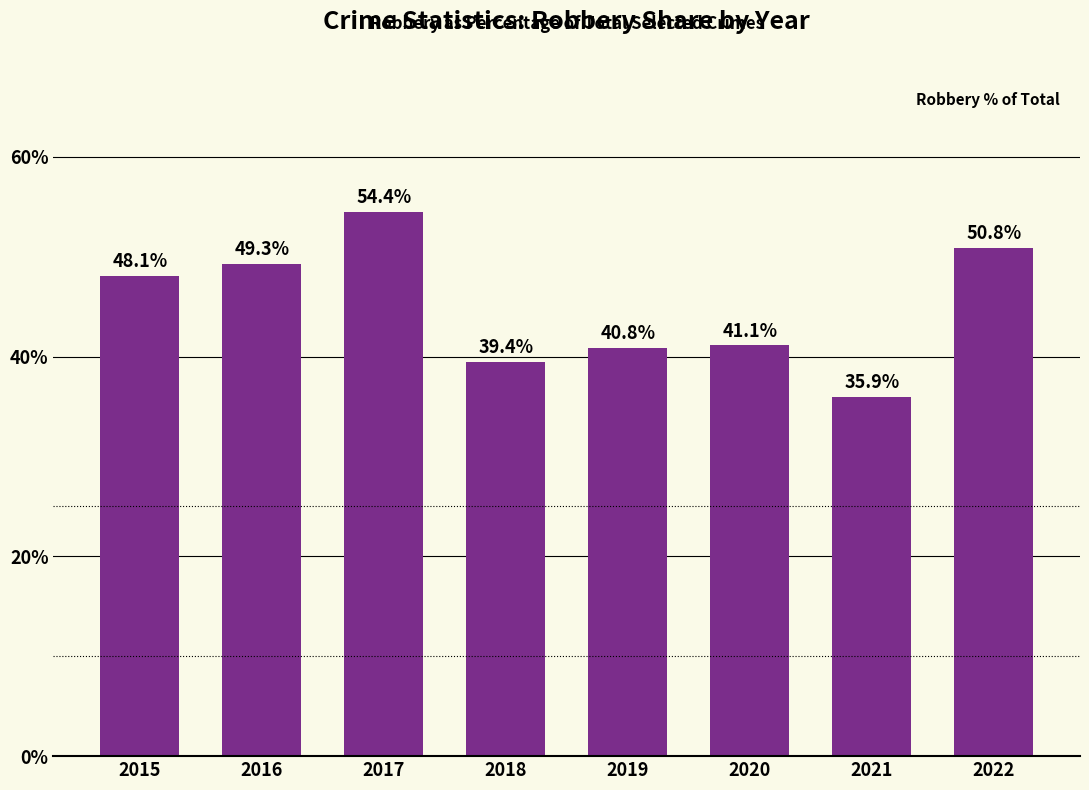

List the labels in order of value, largest first.

2017, 2022, 2016, 2015, 2020, 2019, 2018, 2021